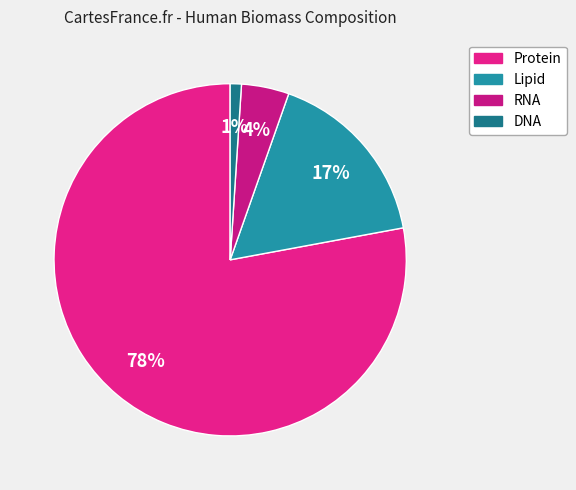

Count the number of slices in the pie.

4